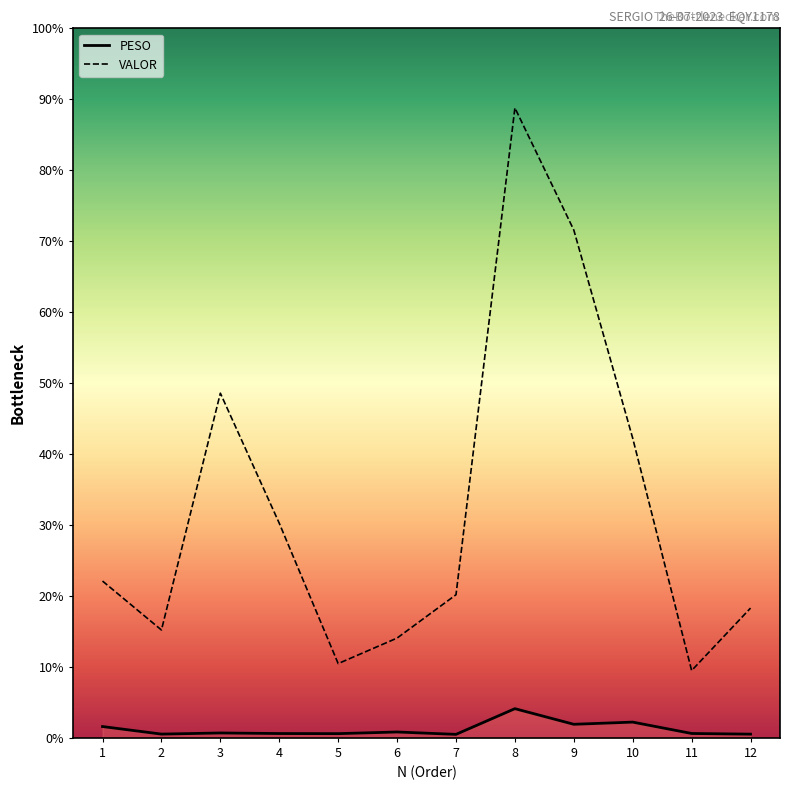

Is this an area chart (filled region under the line)?

No